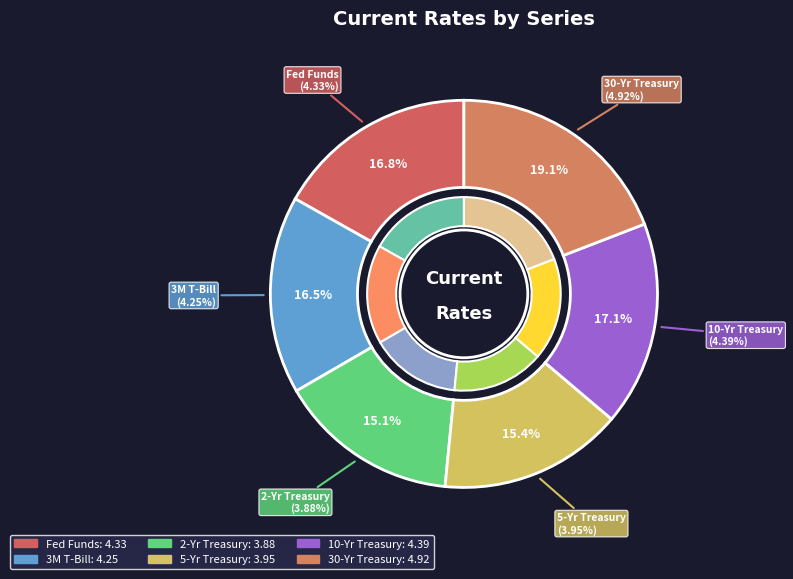

To the nearest percent, what portion does 30-Yr Treasury represent?

19%